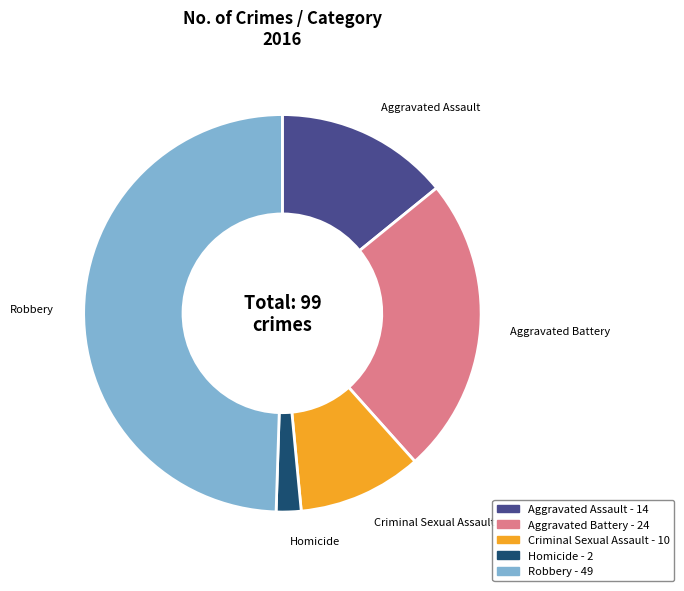

Between Robbery and Criminal Sexual Assault, which is larger?

Robbery